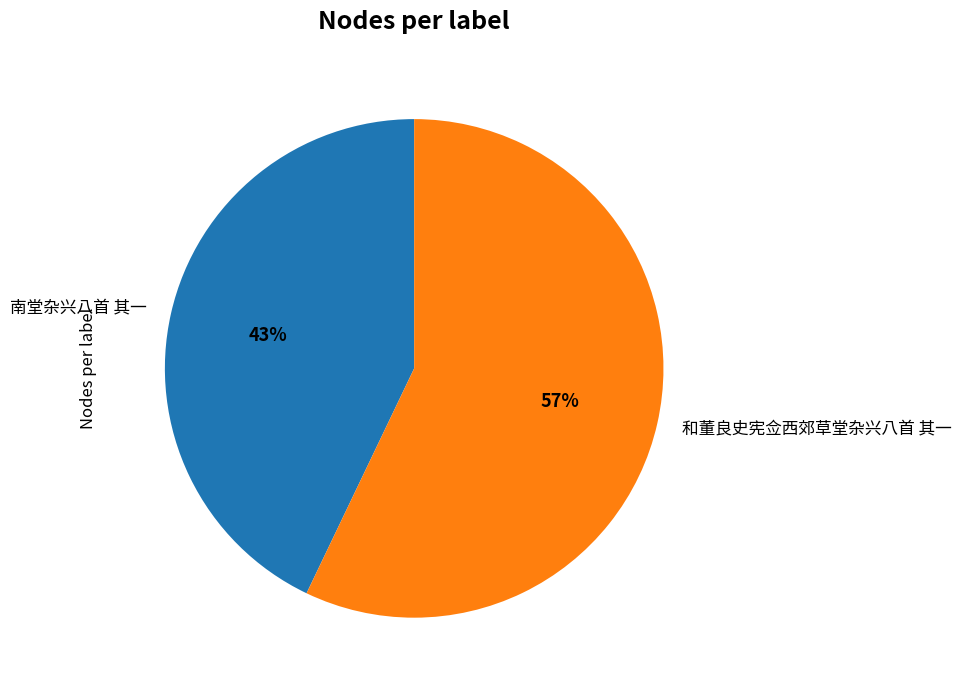

To the nearest percent, what portion does 南堂杂兴八首 其一 represent?

43%